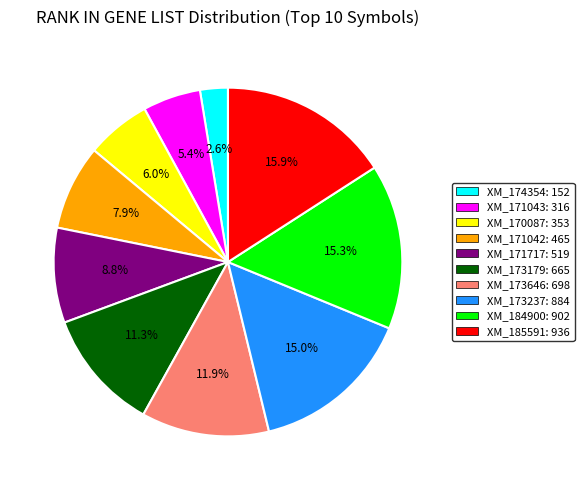

Is there any slice that represents more than half of the pie?

No